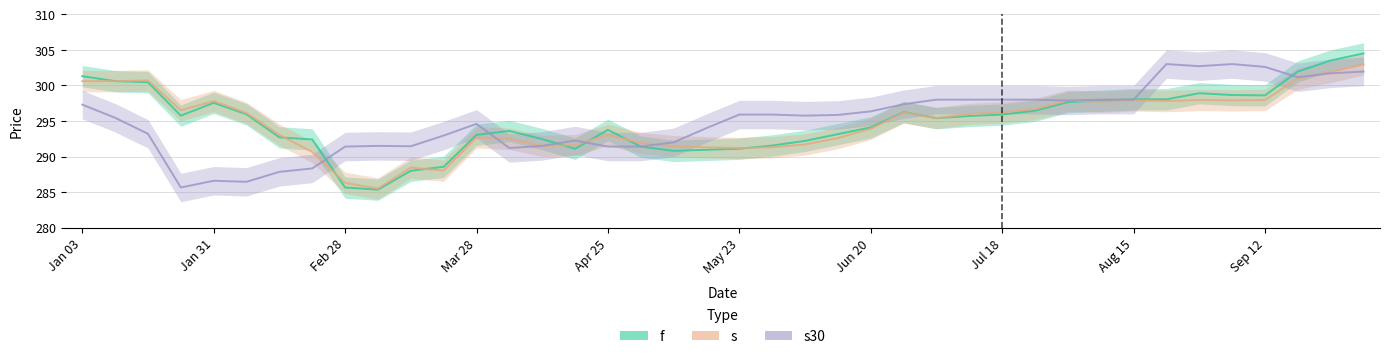

What is the spread (max minus min) of values at 19750110?

5.2